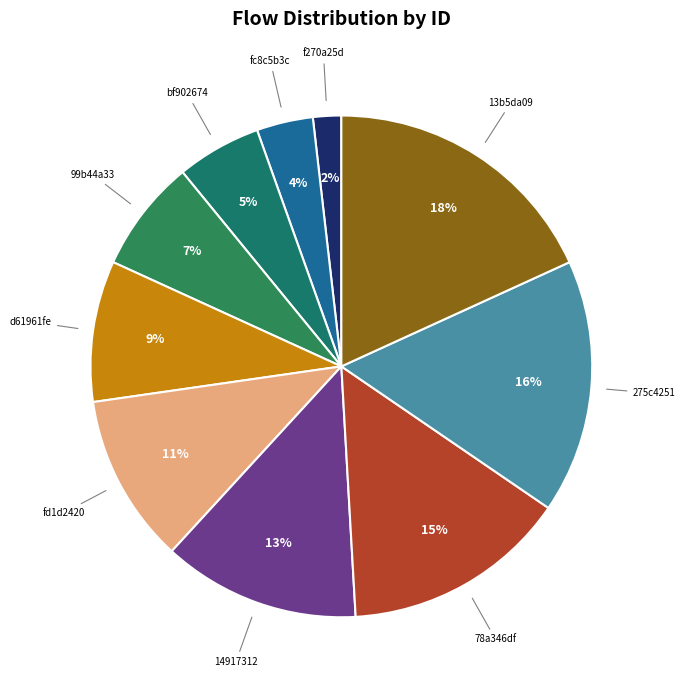

Rank the categories by value from lowest to highest.

f270a25d, fc8c5b3c, bf902674, 99b44a33, d61961fe, fd1d2420, 14917312, 78a346df, 275c4251, 13b5da09